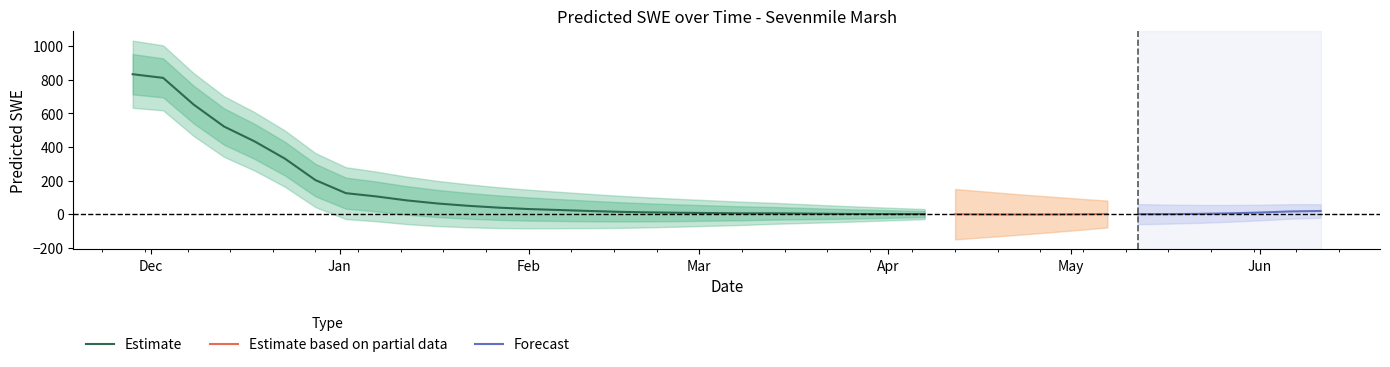

The chart shows a value of 3.7 at 2010-03-18. True or false?

True